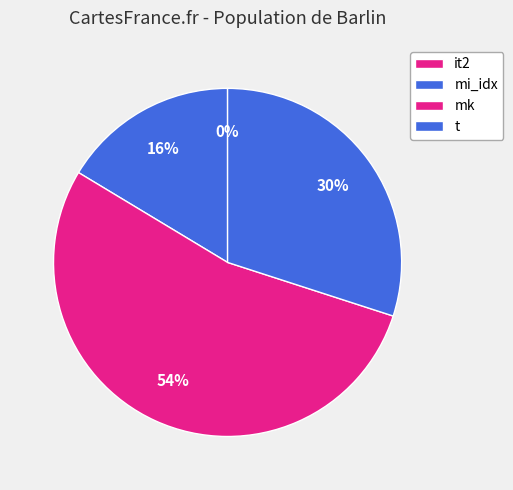

Is the sum of it2 and mk greater than half?

Yes